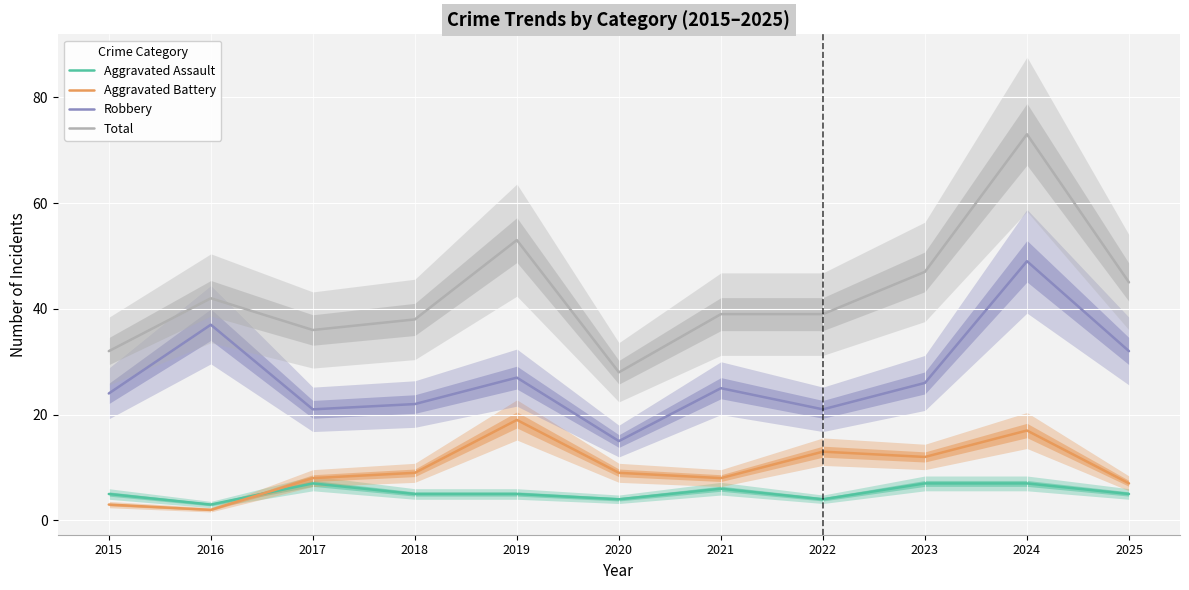

Reading left to right, transcribe all the data shown in this chart.

Aggravated Assault: 5	3	7	5	5	4	6	4	7	7	5
Aggravated Battery: 3	2	8	9	19	9	8	13	12	17	7
Robbery: 24	37	21	22	27	15	25	21	26	49	32
Total: 32	42	36	38	53	28	39	39	47	73	45